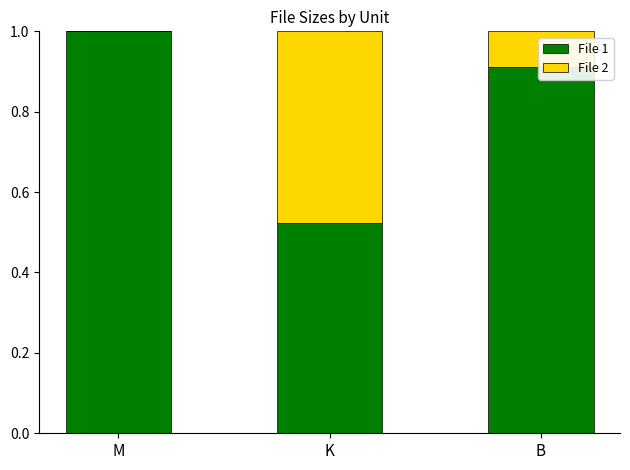

The value of File 1 at K is 0.9. True or false?

False